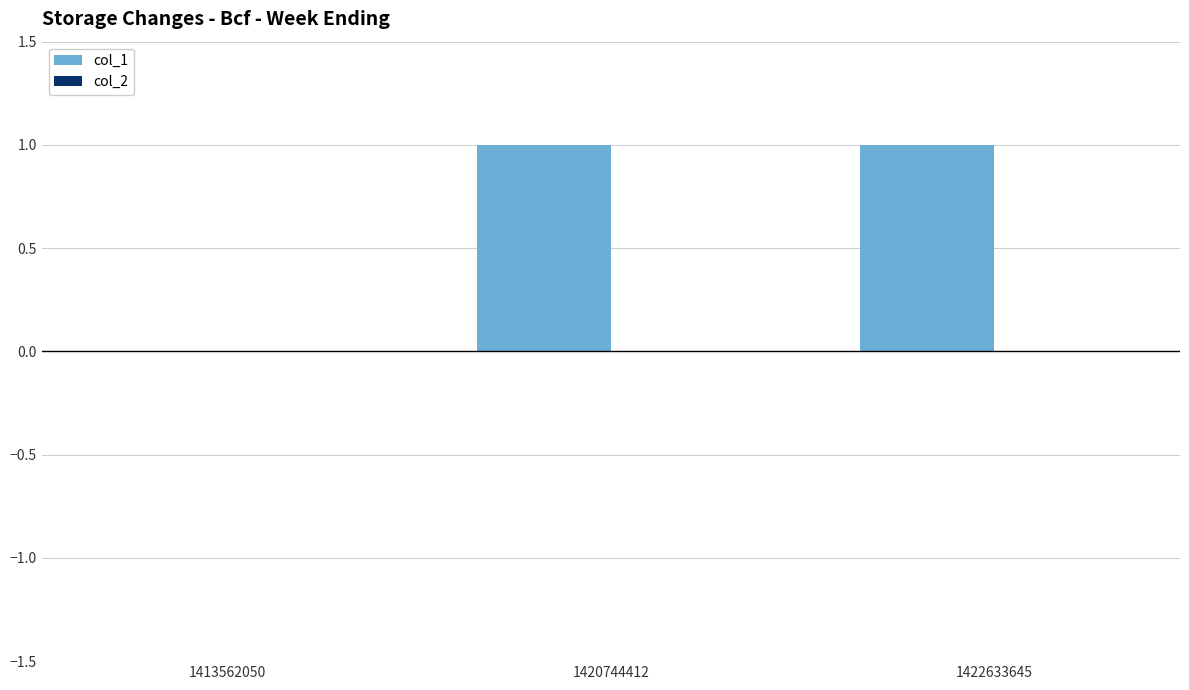

What is the greatest value displayed?

1